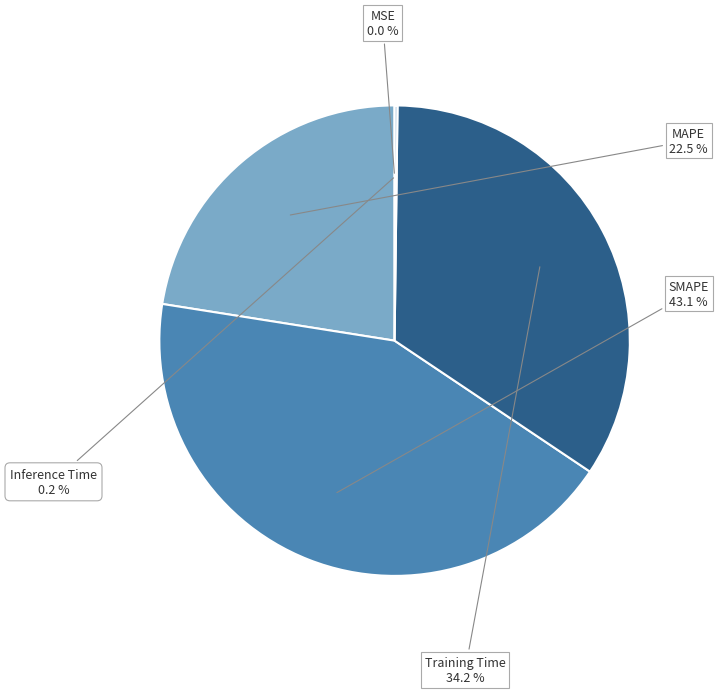

What is the largest slice in the pie chart?

SMAPE